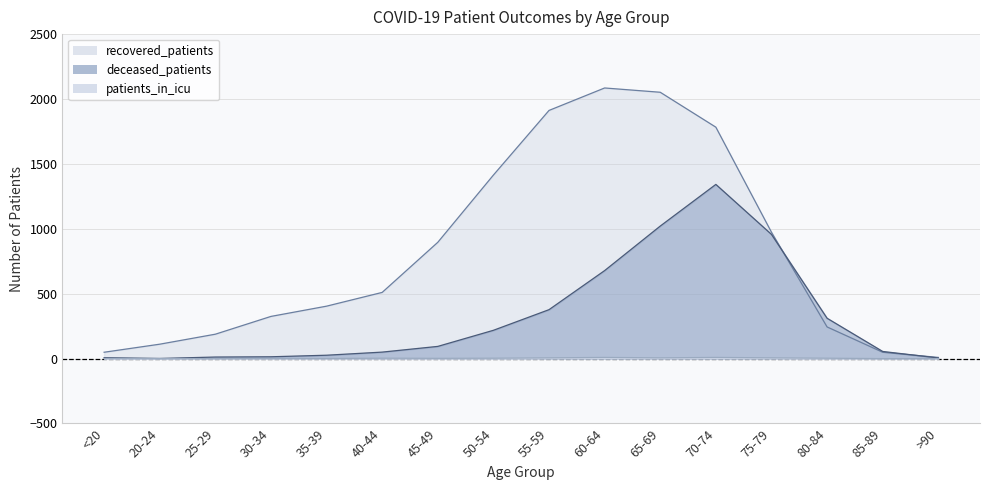

What is the difference between the highest and lowest values at 45-49?

894